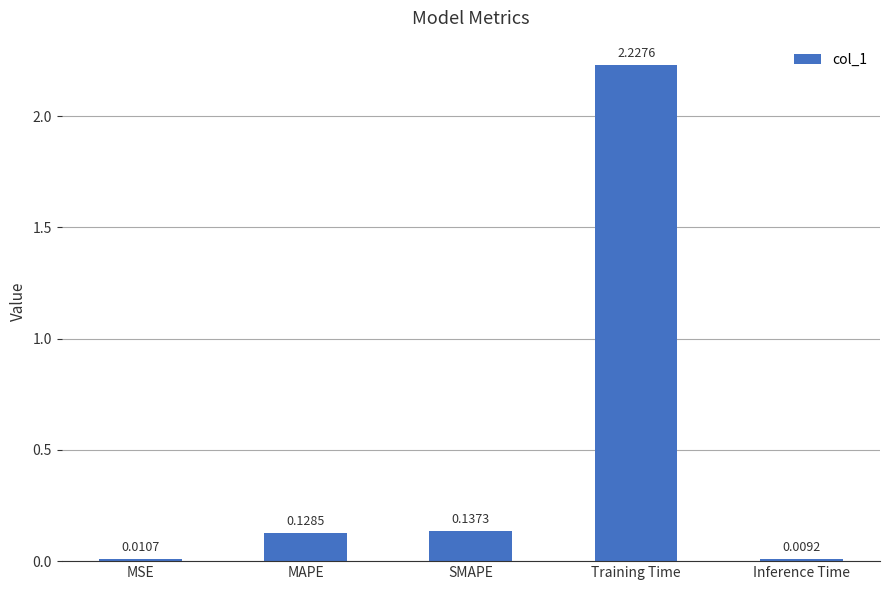

Which category has the lowest value across all series?

Inference Time